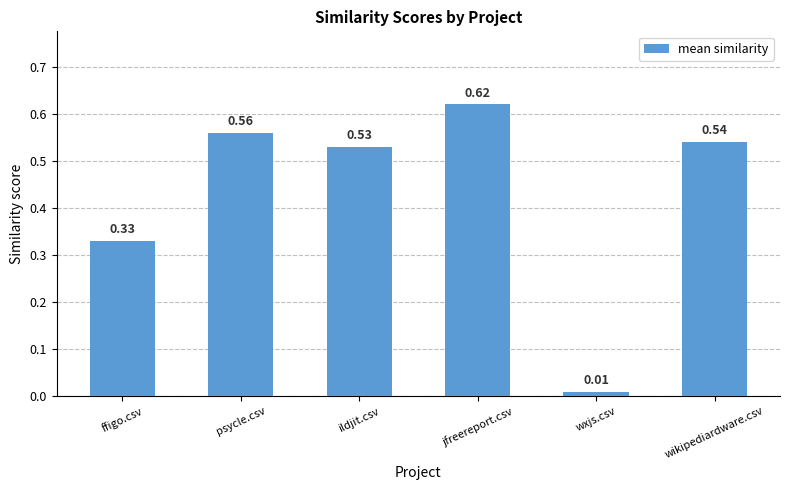

Which label corresponds to the smallest value in the chart?

wxjs.csv